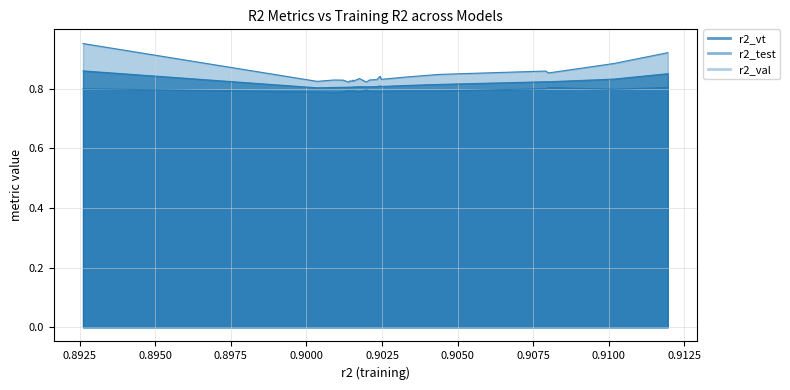

What are all the series names shown in the legend?

r2_test, r2_val, r2_vt